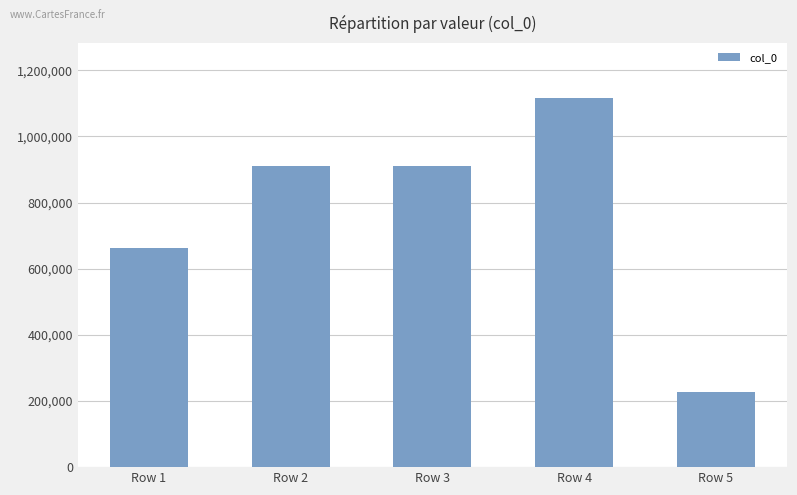

What is the difference between the values at Row 2 and Row 5?

683029